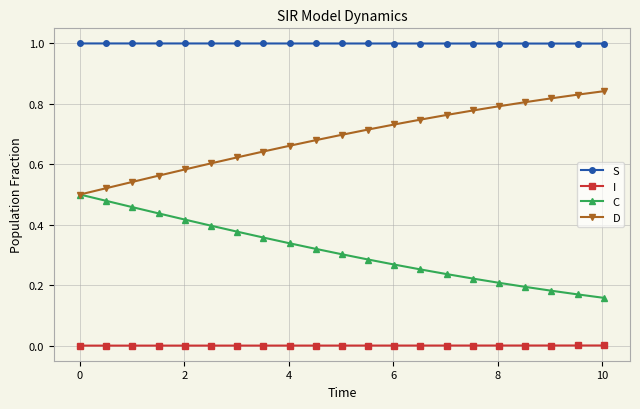

What are all the series names shown in the legend?

S, I, C, D